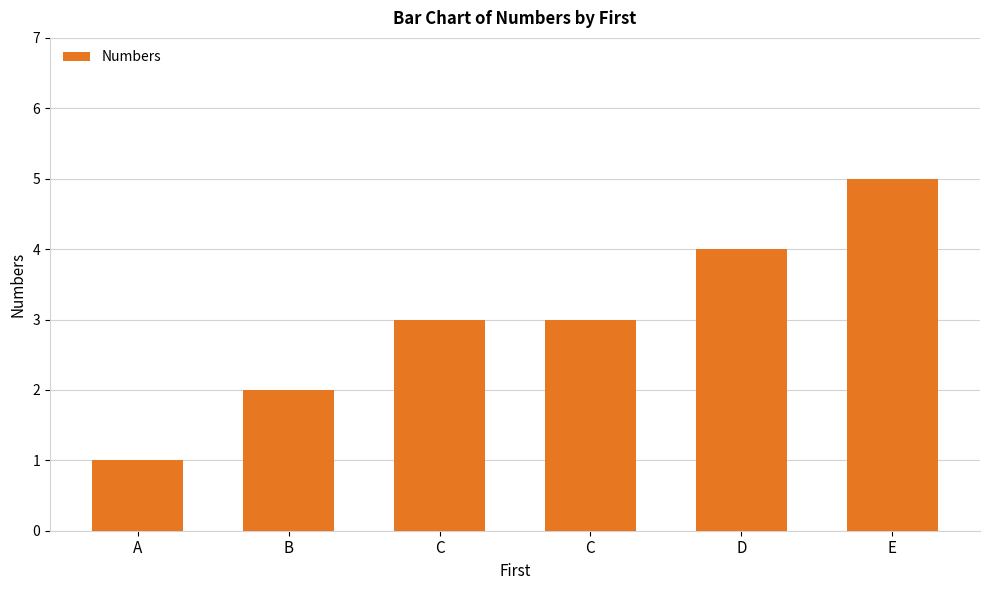

Count the number of data series in this chart.

1